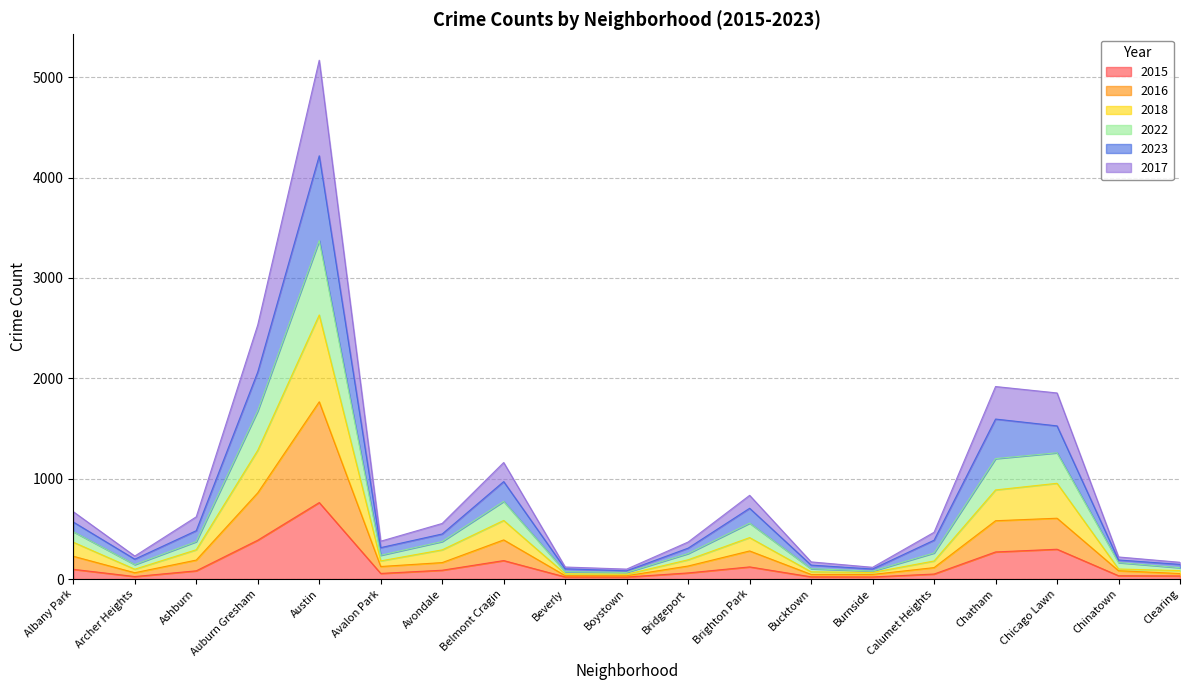

Which category has the highest value in the 2015 series?

Austin